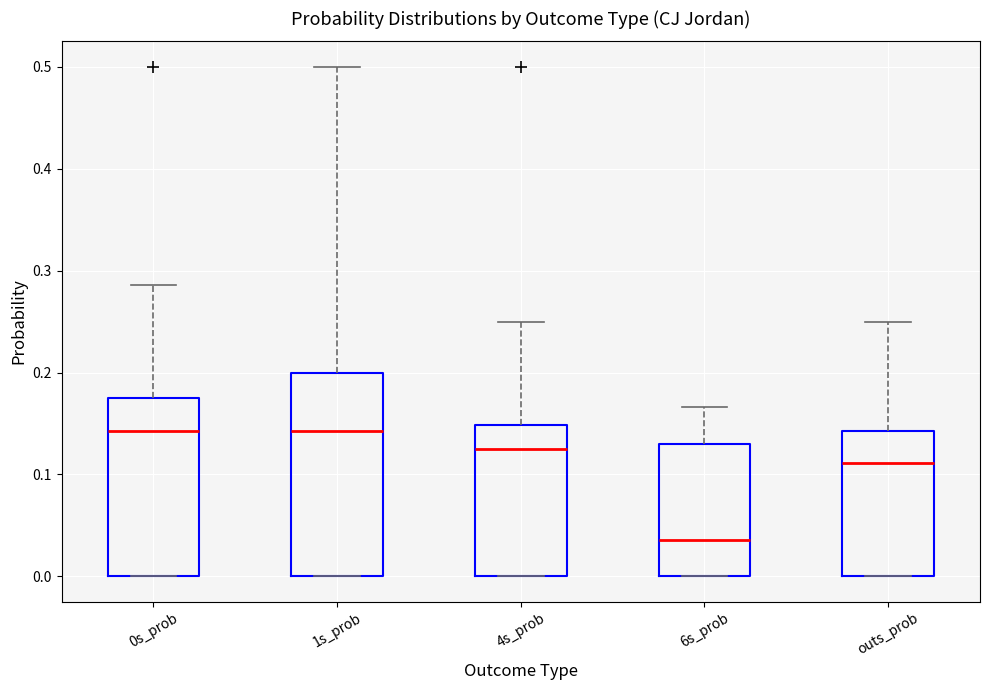

Reading left to right, transcribe this box plot: for each box, give where its median line is, the range the box spans, and where its two whiskers end, as read against the y-axis. The values are not printed on the chart, so give them approximately, as read against the axis.

0s_prob: median 0.14, box 0.00 to 0.18, whiskers 0.00 to 0.29
1s_prob: median 0.14, box 0.00 to 0.20, whiskers 0.00 to 0.50
4s_prob: median 0.13, box 0.00 to 0.15, whiskers 0.00 to 0.25
6s_prob: median 0.04, box 0.00 to 0.13, whiskers 0.00 to 0.17
outs_prob: median 0.11, box 0.00 to 0.14, whiskers 0.00 to 0.25